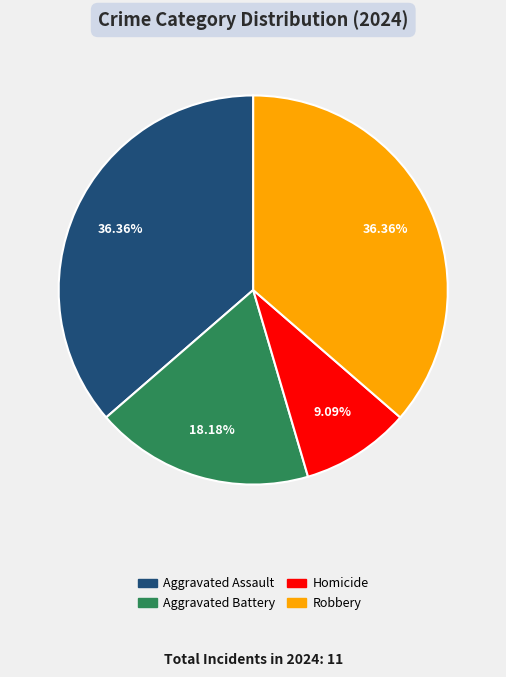

What is the total percentage of Aggravated Battery and Robbery?

54.5%